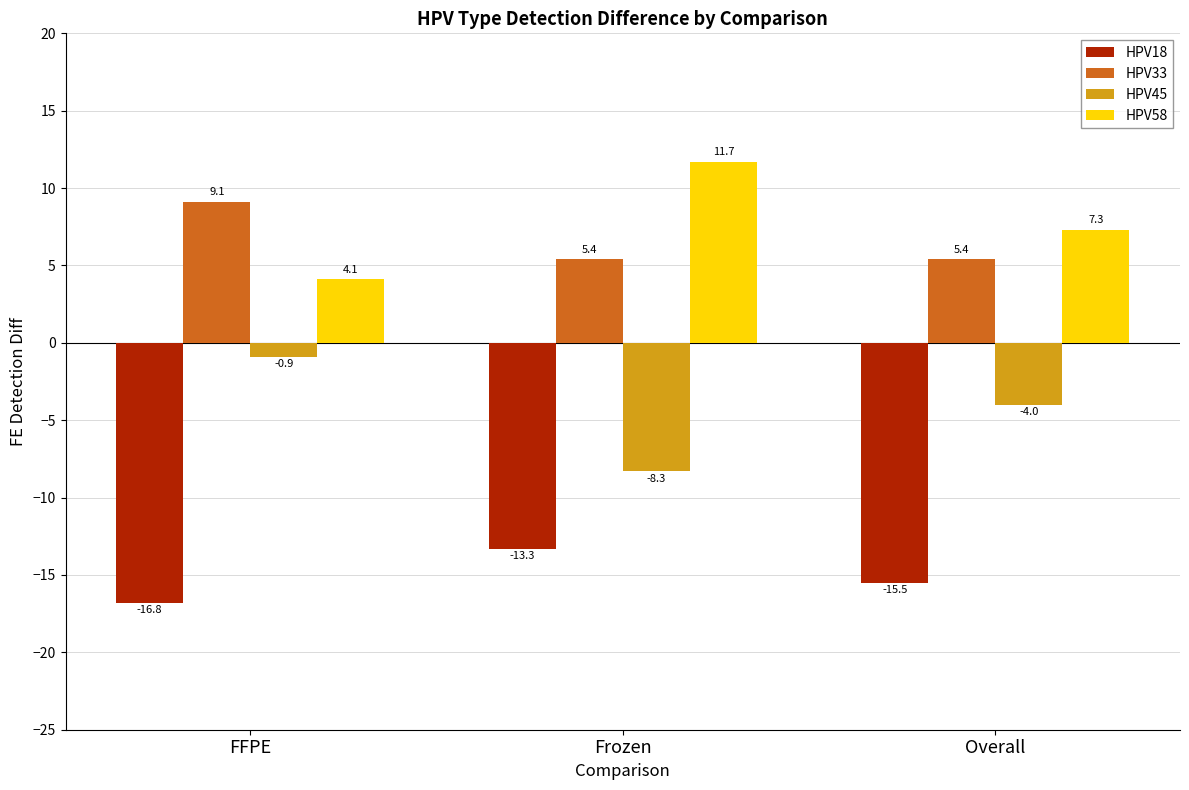

Are the bars grouped side by side (vs. stacked)?

Yes